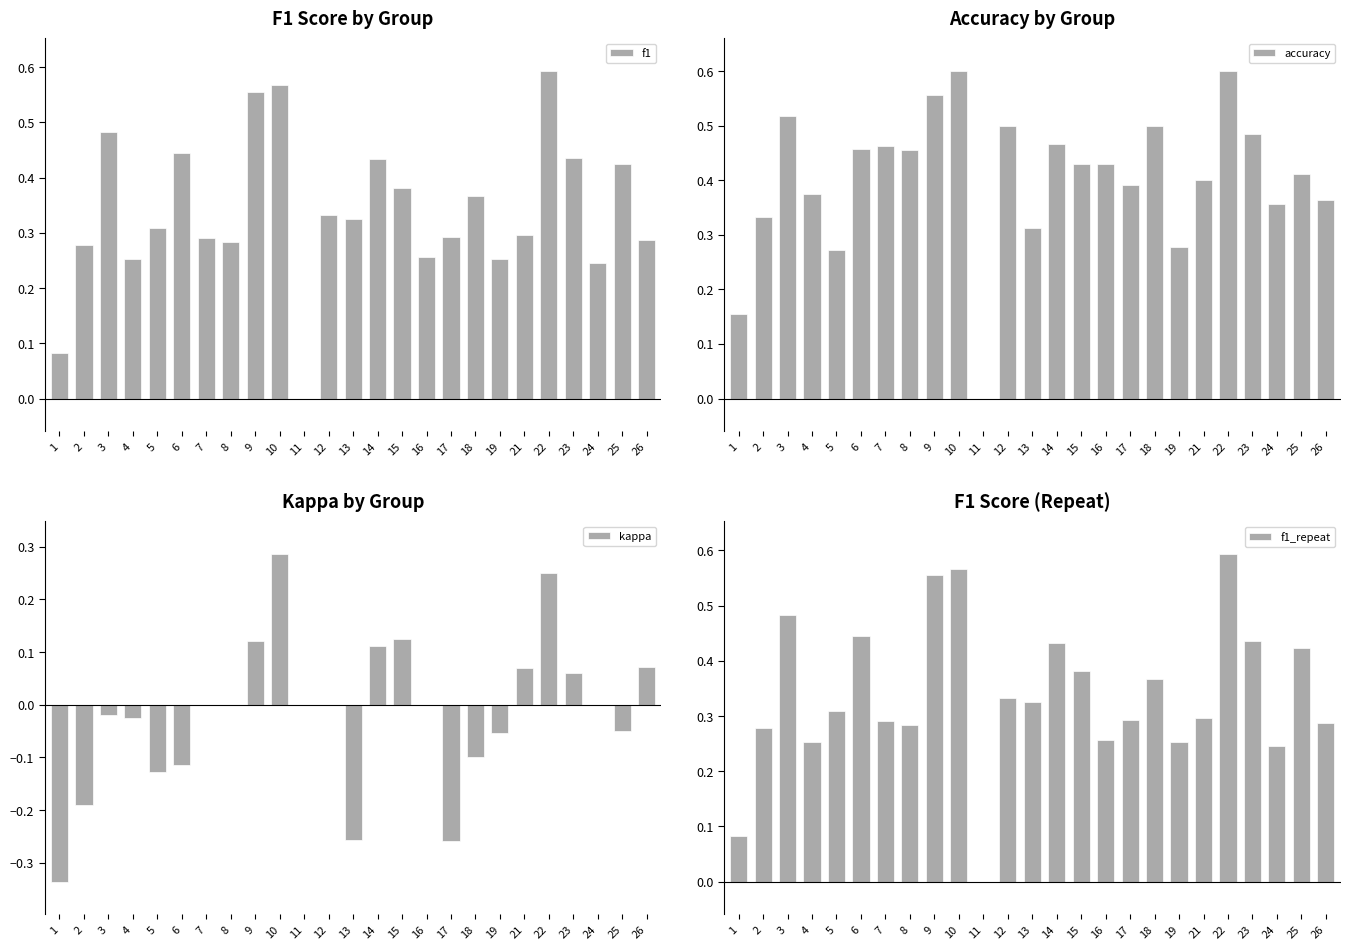

What is the sum of the f1 values at 22 and 12?

0.9